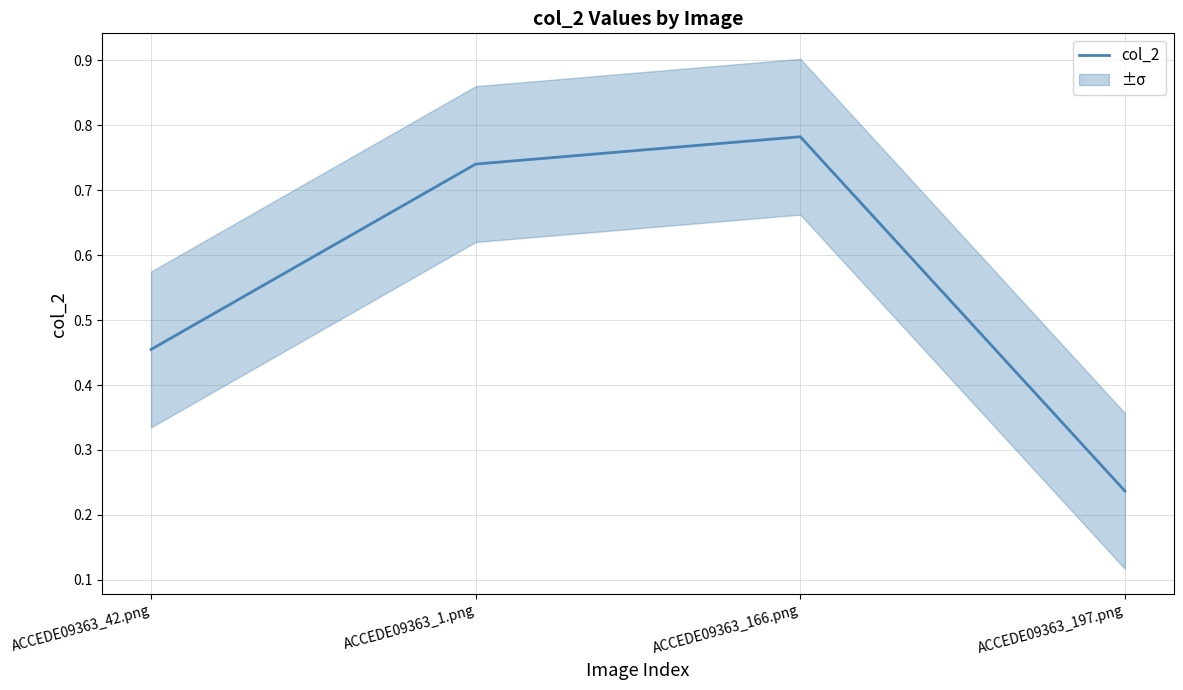

What is the approximate value at ACCEDE09363_1.png?

0.7